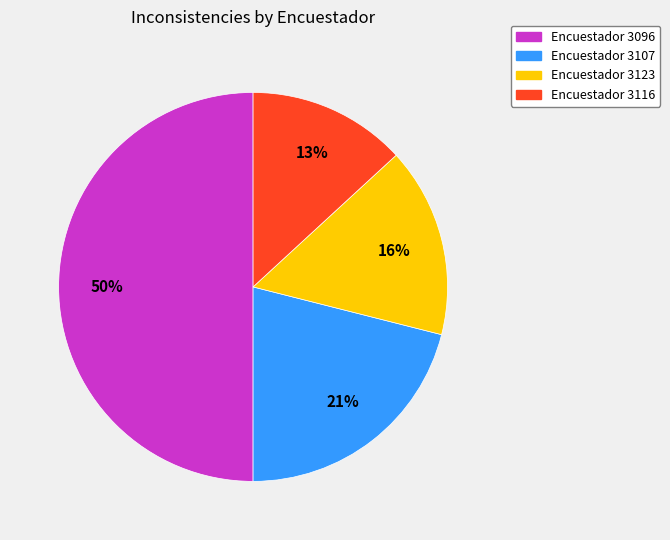

To the nearest percent, what is the difference between the largest and smallest slice percentages?

37%